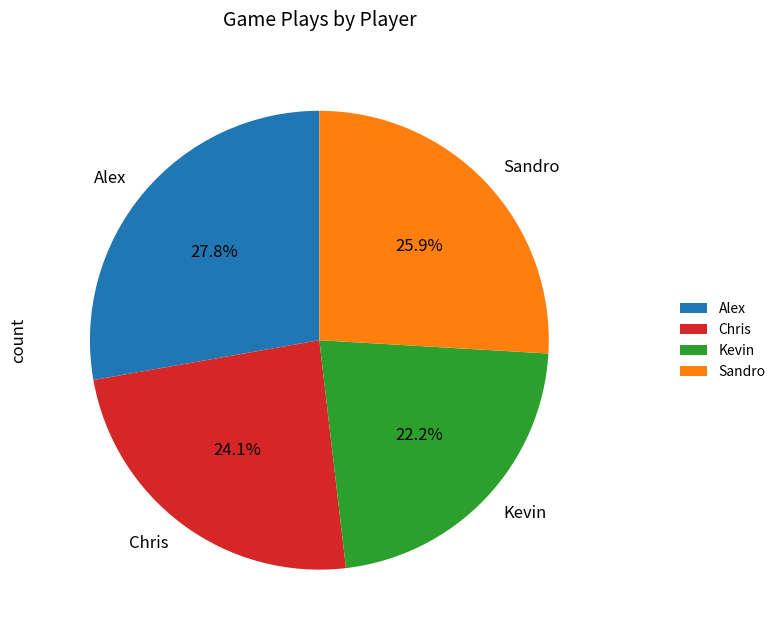

Combined, do Alex and Chris account for over 50%?

Yes